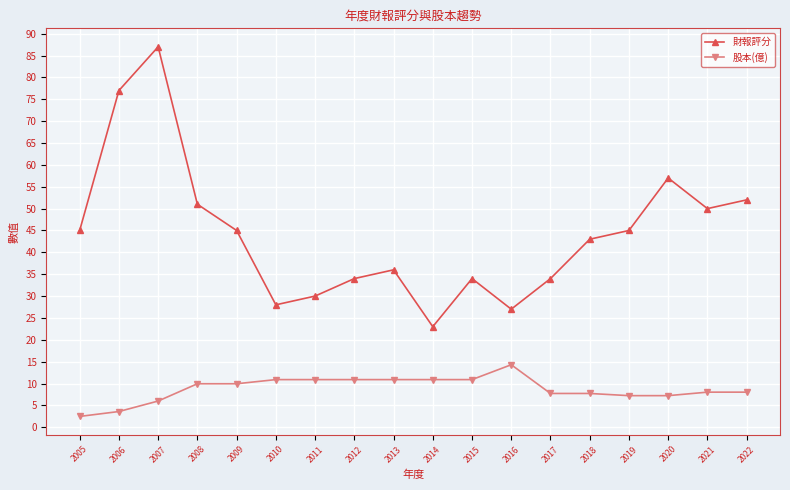

At which category does the chart reach its peak across all series?

2007